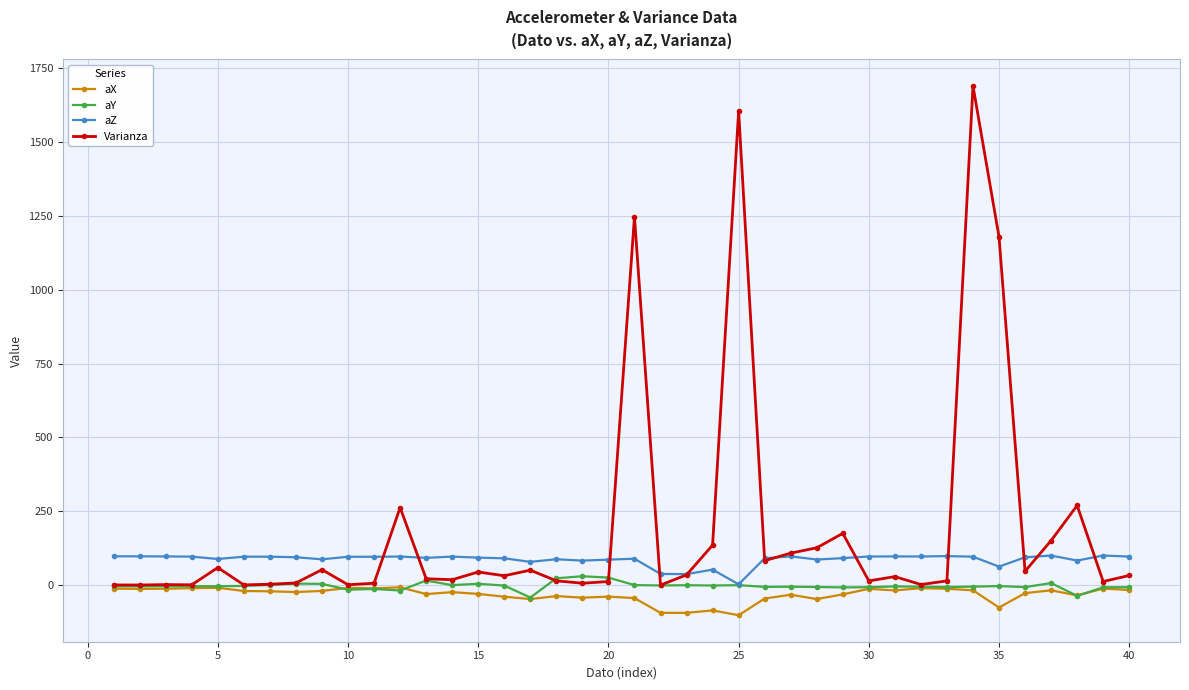

At how many categories does at least one series exceed 1053?

4